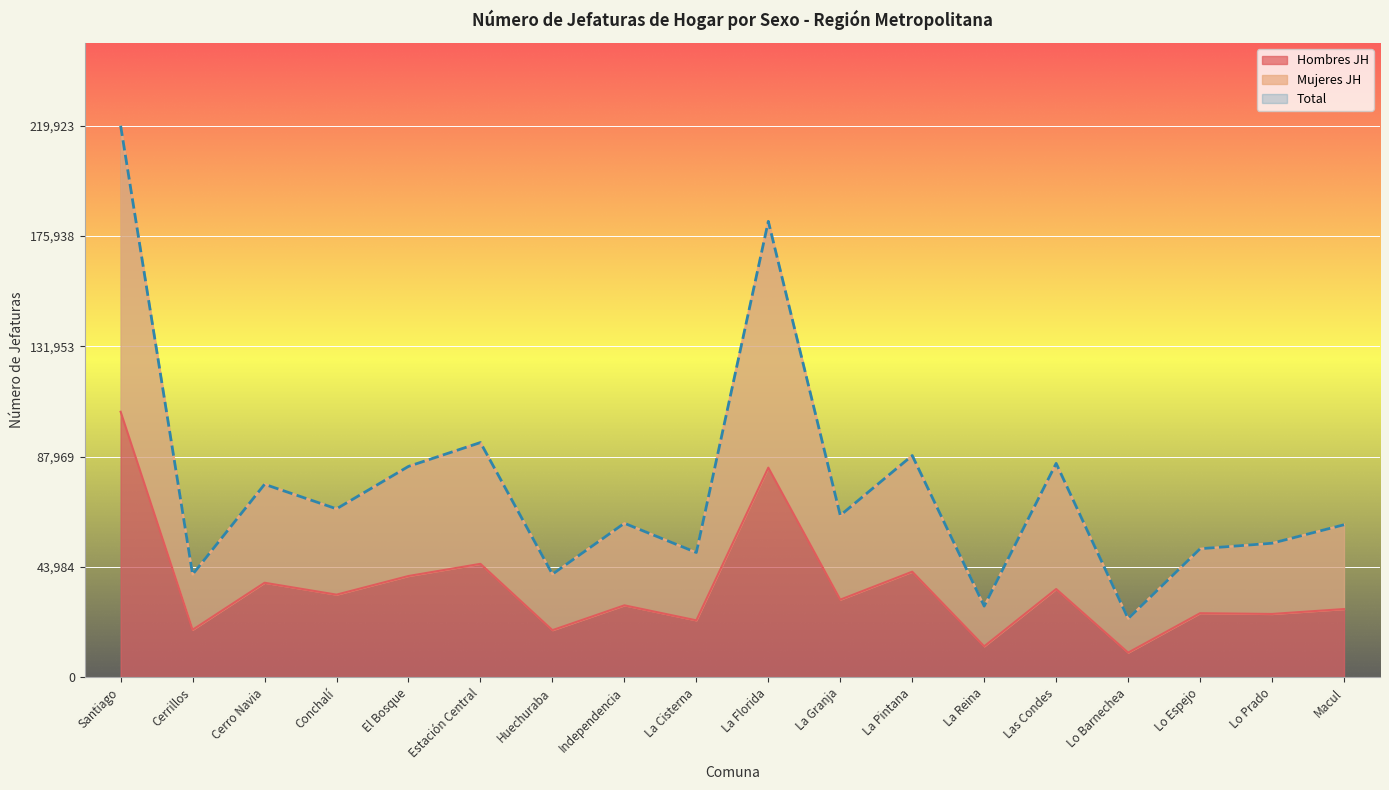

True or false: Total and Hombres JH cross at least once.

False